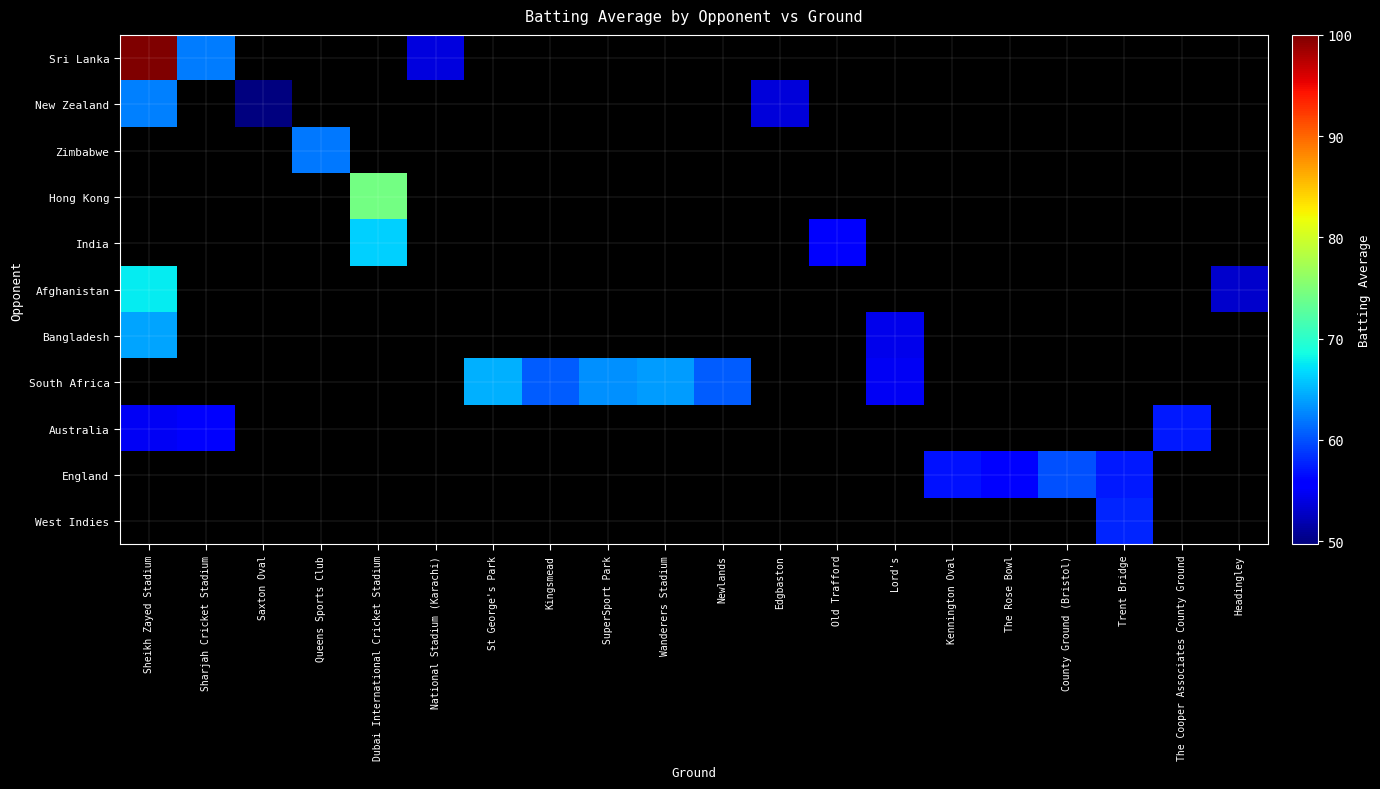

Which series changed the most between SuperSport Park and Newlands?

South Africa